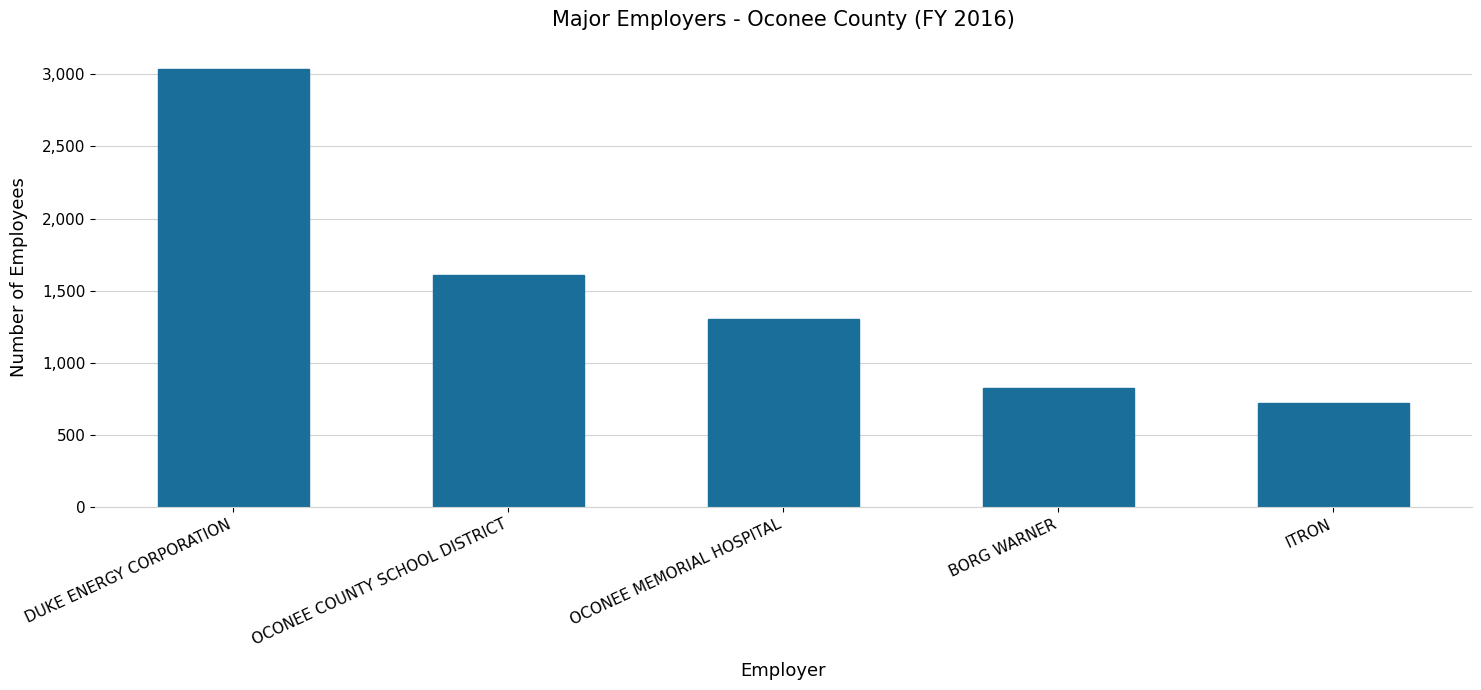

True or false: the data shows 2094 at OCONEE MEMORIAL HOSPITAL.

False